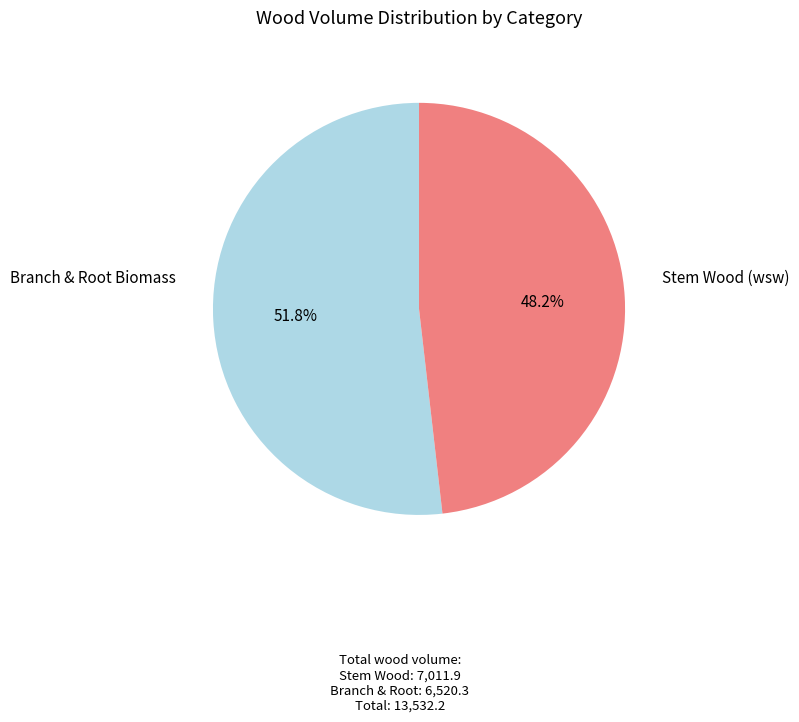

Is there a majority slice in this chart?

Yes